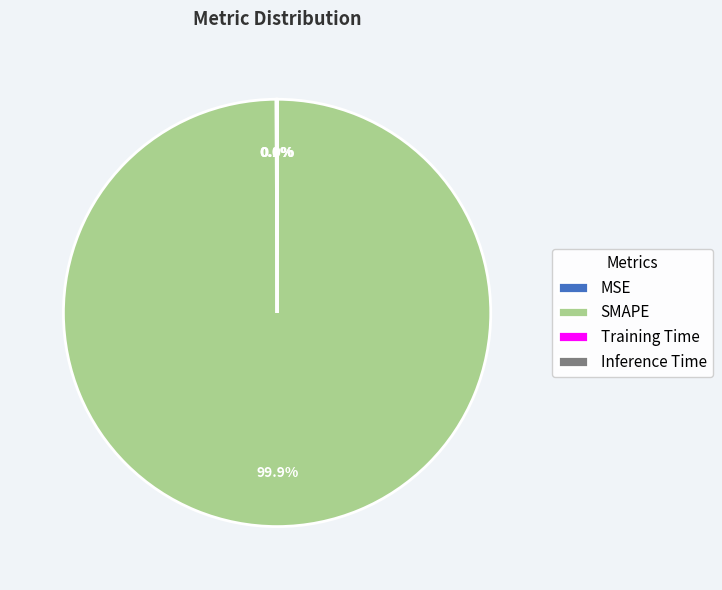

What percentage is NOT represented by SMAPE?

0.1%